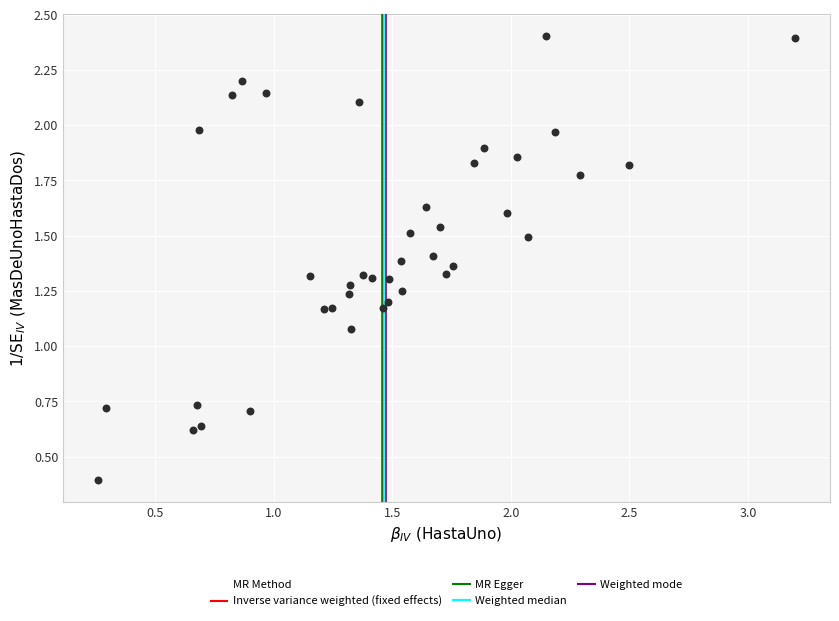

What is the range of X values (max minus min)?

2.9